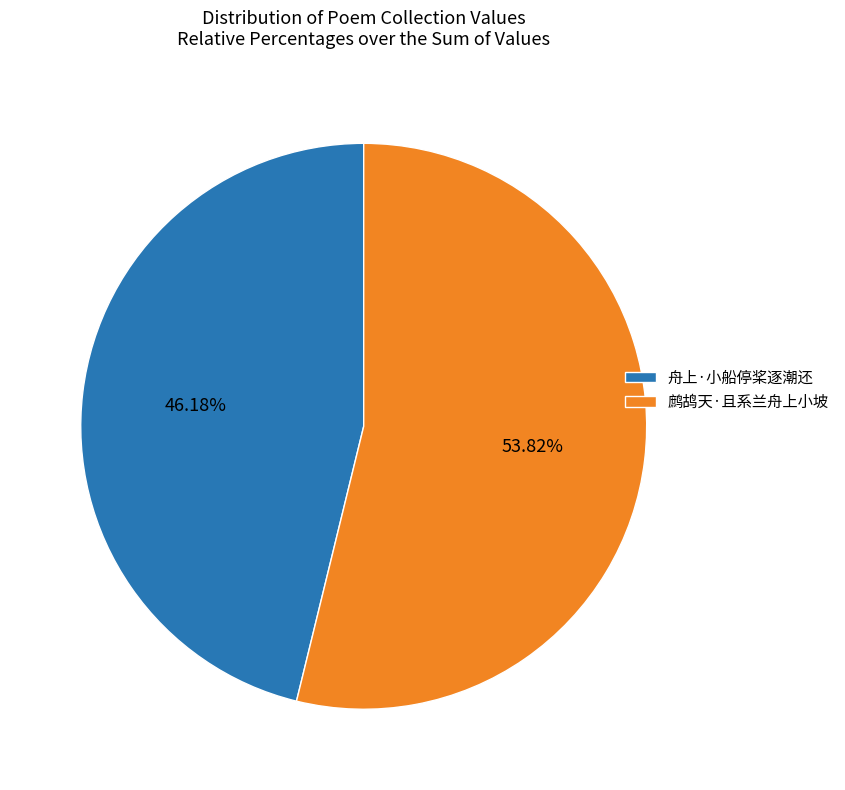

What is the largest slice in the pie chart?

鹧鸪天·且系兰舟上小坡